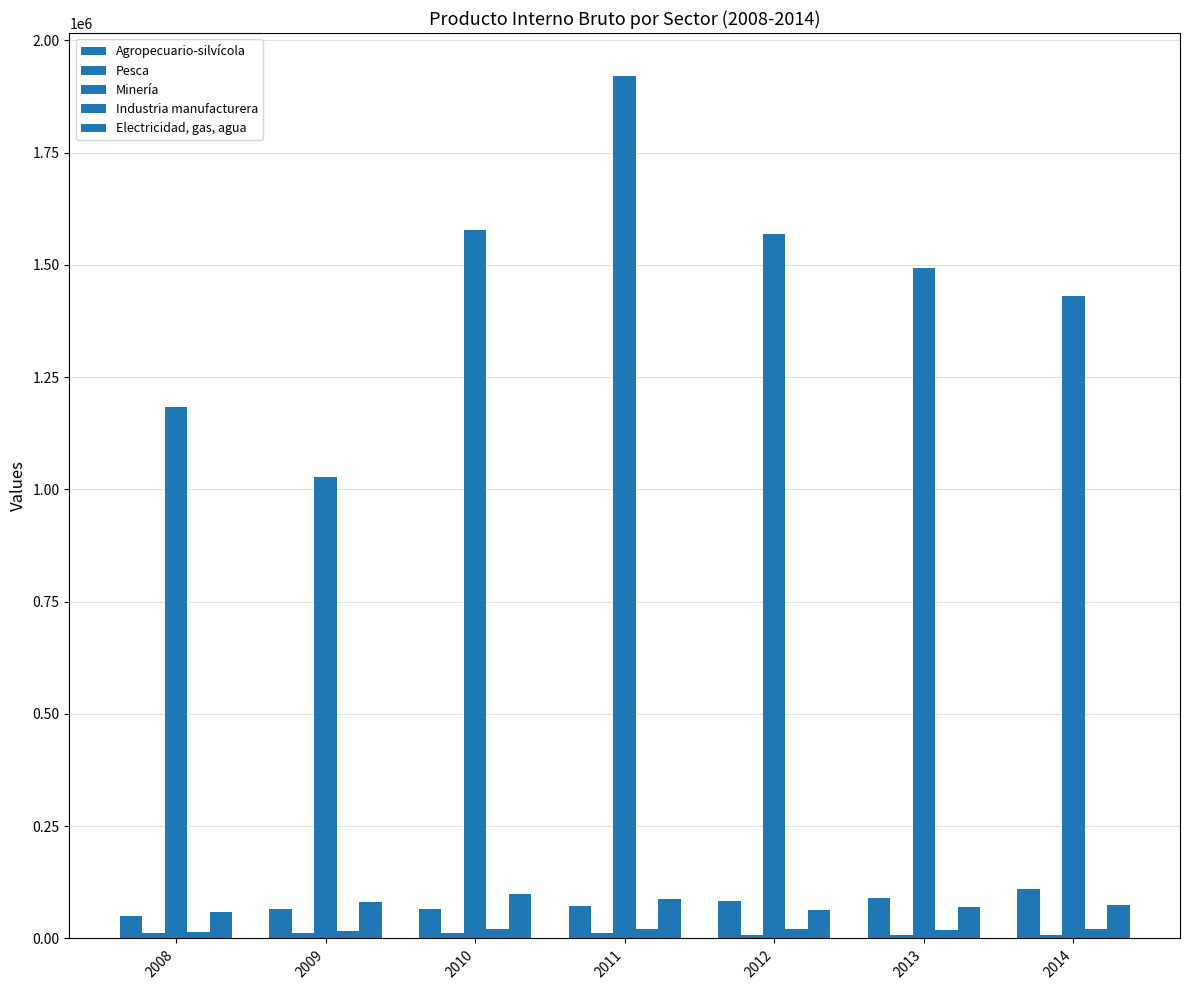

Where does the Minería series first go above 1493671?

2010